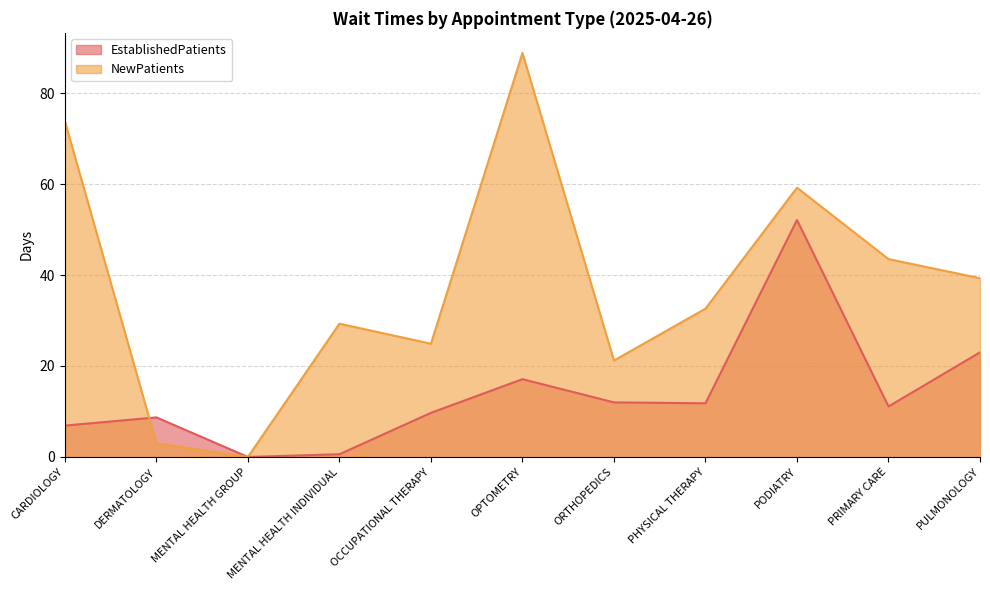

What is the difference between the NewPatients values at PODIATRY and CARDIOLOGY?

14.6